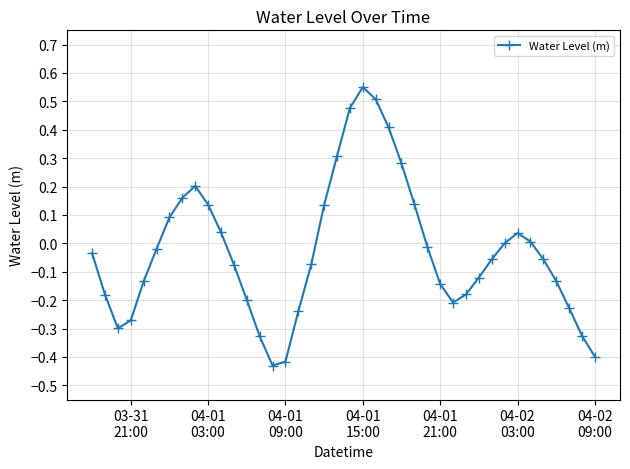

True or false: there are more than 2 points higher than both neighbors.

True